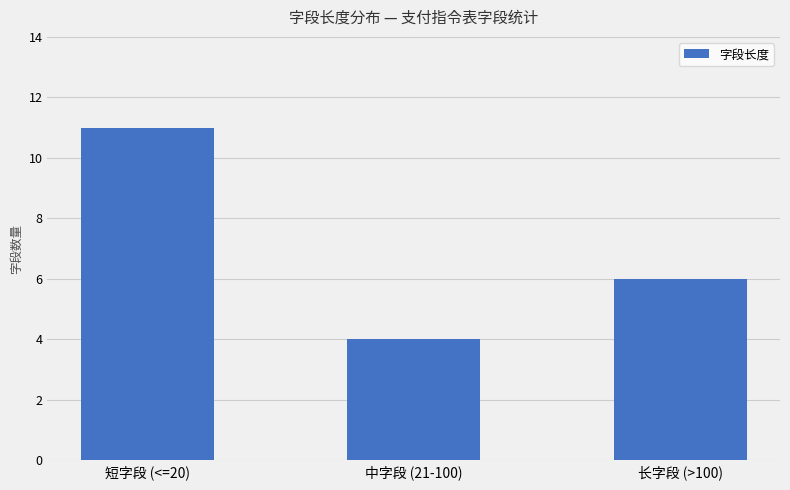

Does the chart contain stacked bars?

No